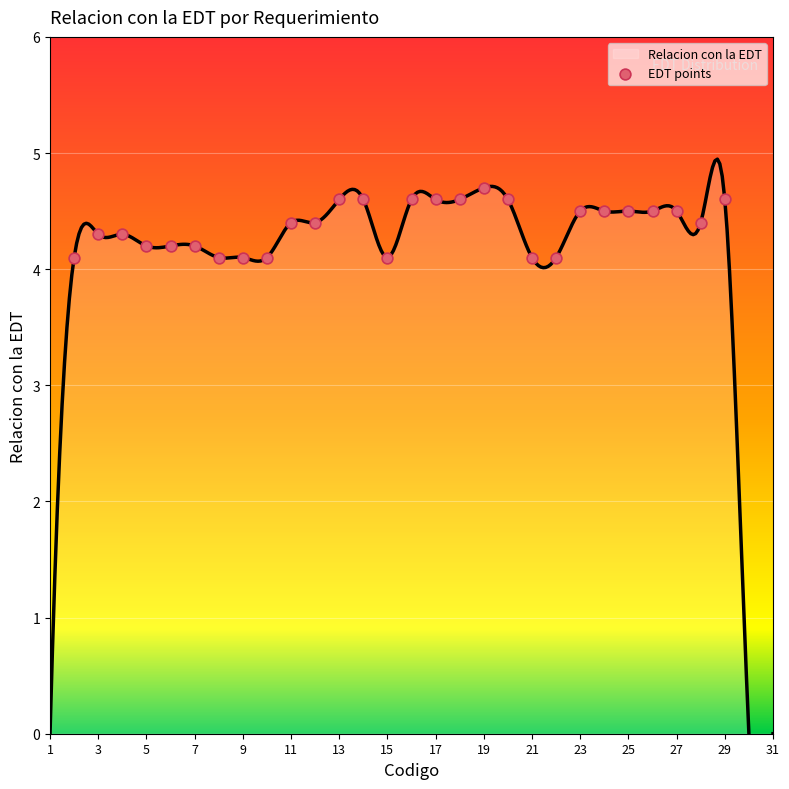

Which has a higher value, 9 or 25?

25